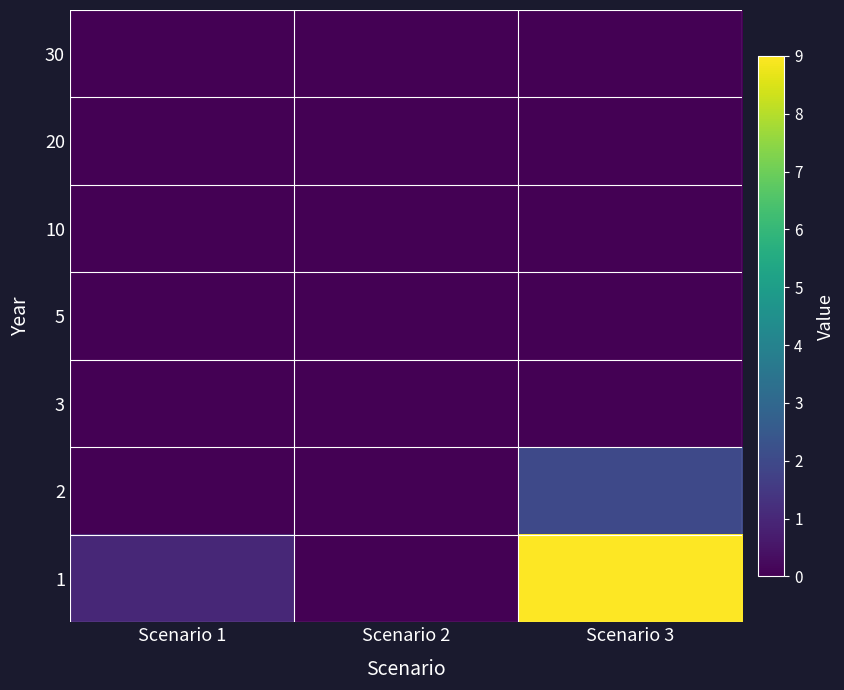

Between Scenario 3 and Scenario 2, which is larger?

Scenario 3